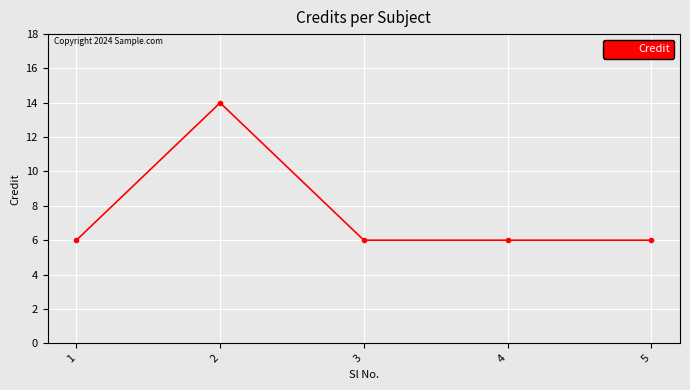

What is the difference between the maximum and second lowest values?

8